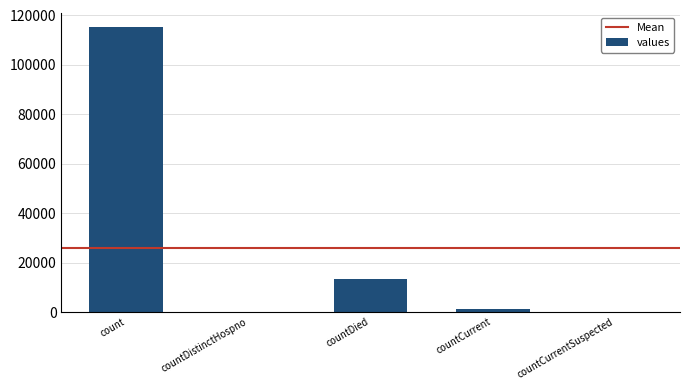

Are the bars horizontal?

No